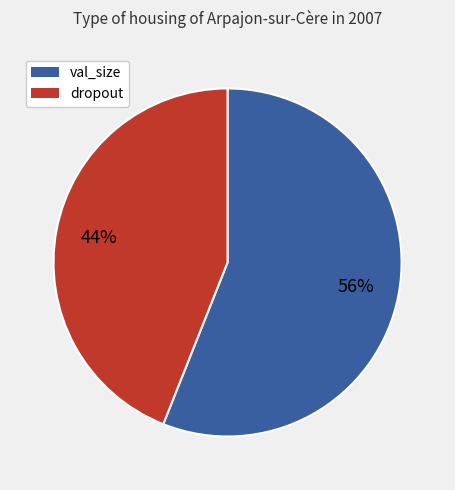

Is the sum of val_size and dropout greater than half?

Yes